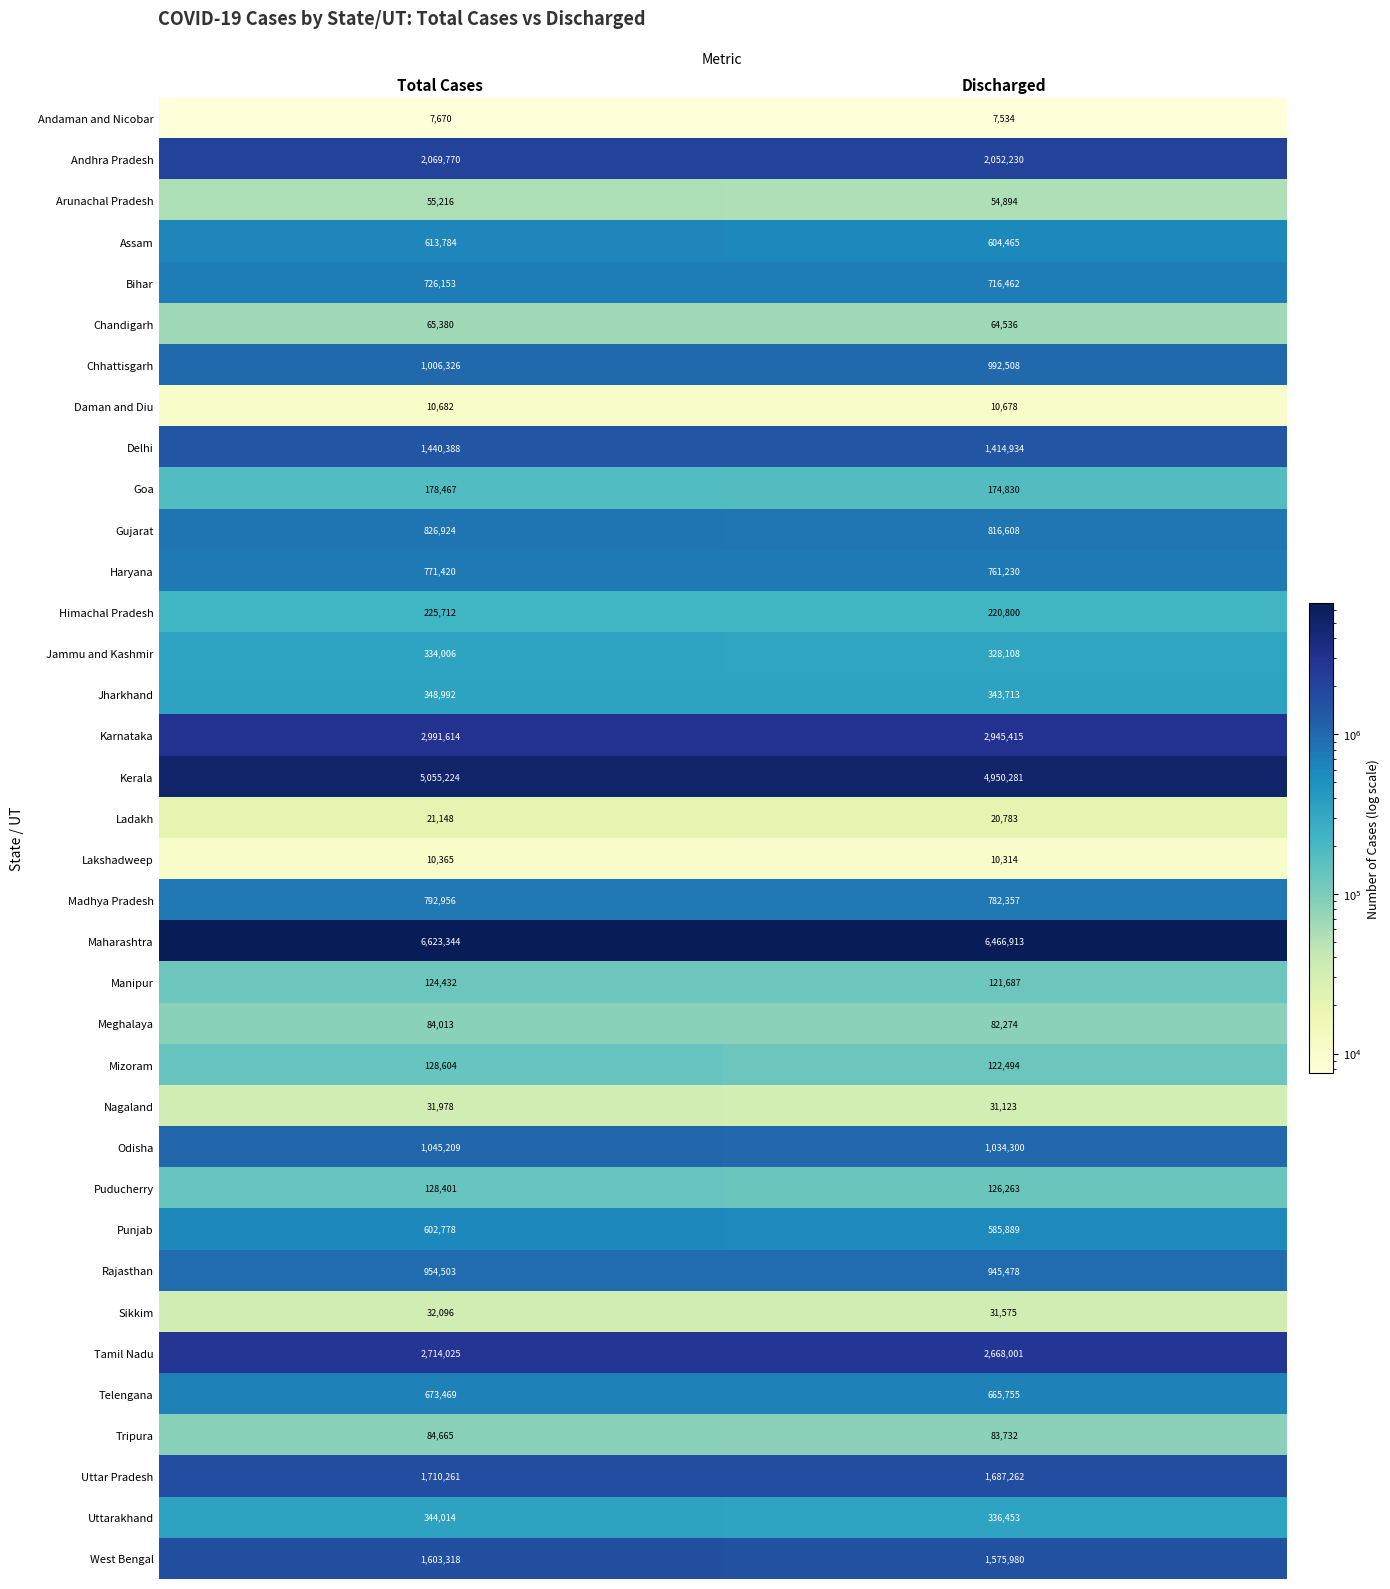

What is the greatest value displayed?

6623344